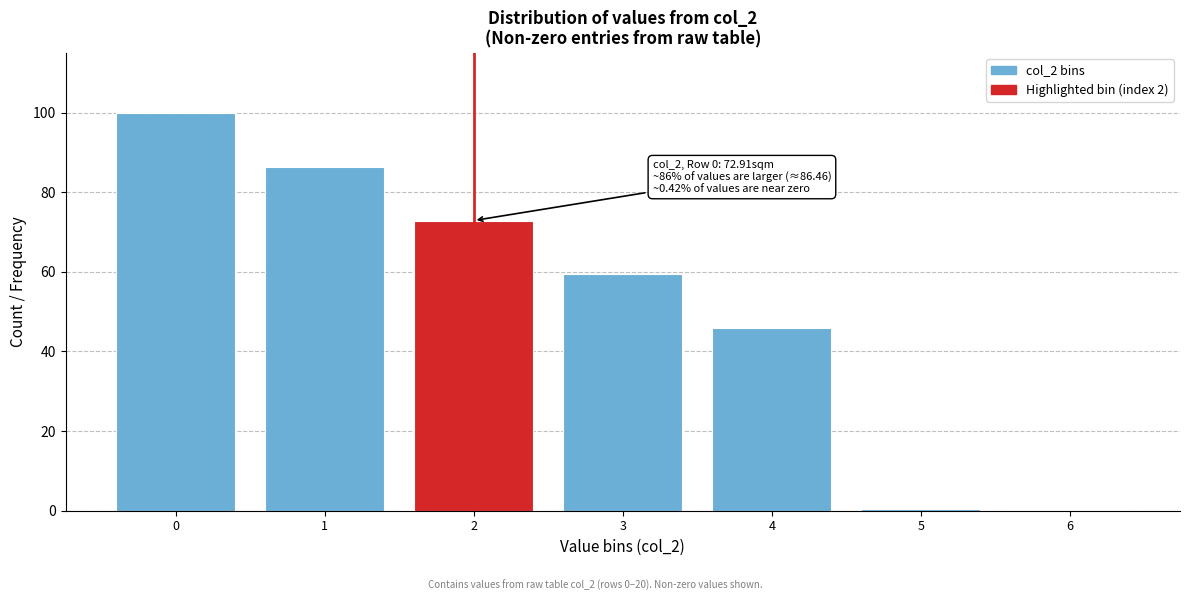

What is the ratio of the value at 3 to the value at 0?

0.6